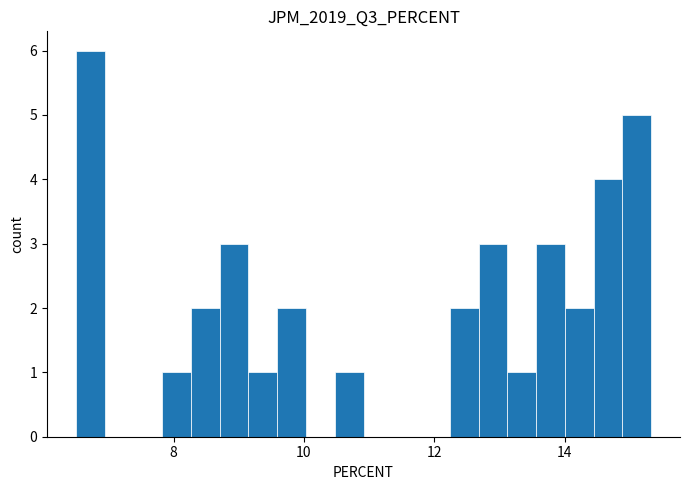

Read against the x-axis, roughly where is the centre of the tallest bar?

6.8